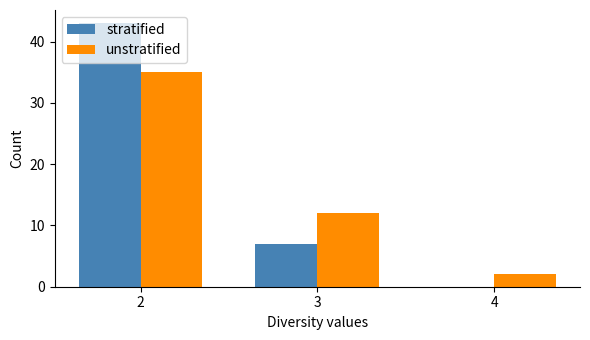

What is the total value across all series at 3?

19